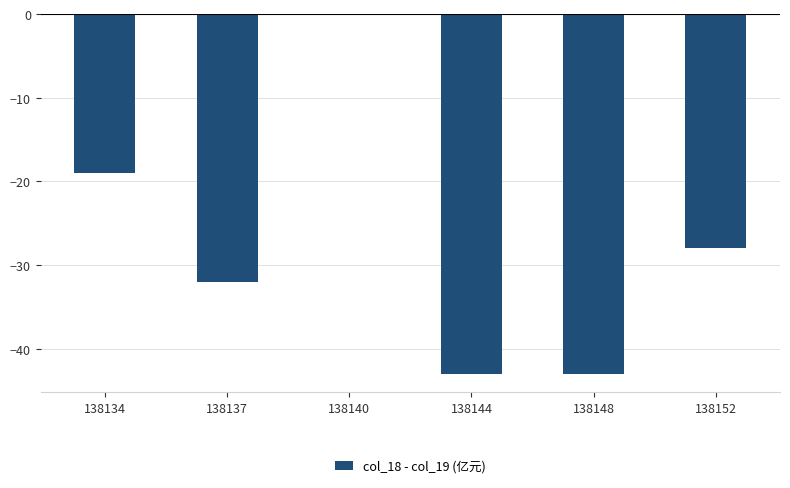

How many values exceed -28?

2